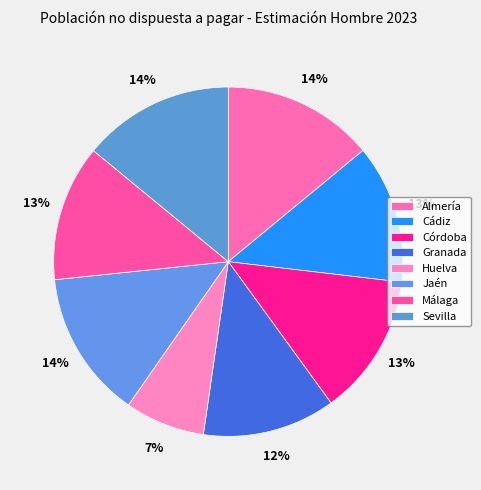

What percentage is the Granada slice, to the nearest percent?

12%